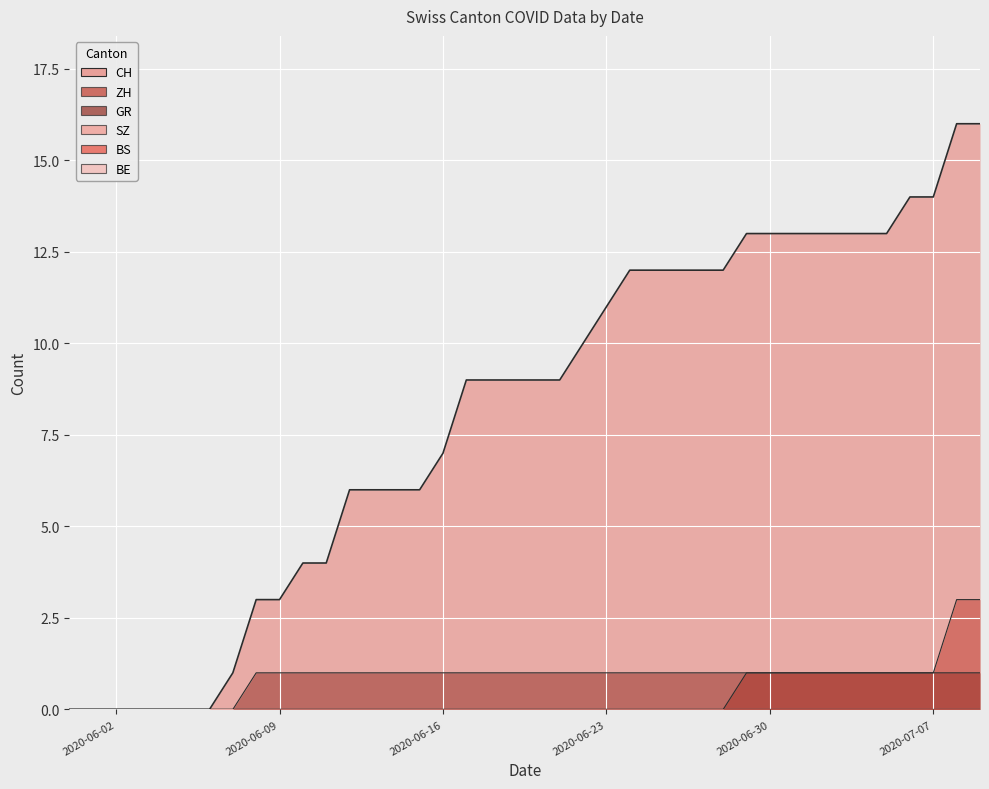

At how many categories does at least one series exceed 2?

32